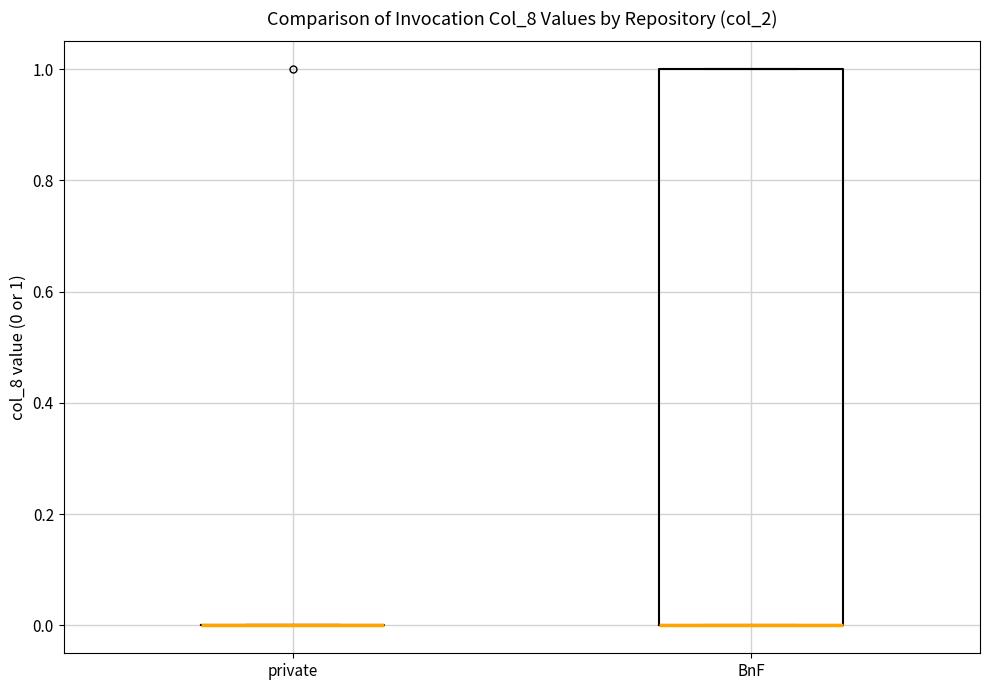

Reading left to right, read every box against the y-axis: the position of its median line, the range the box covers, and the ends of its whiskers. The values are not printed on the chart, so give them approximately, as read against the axis.

private: box collapsed to a line at 0, whiskers 0 to 0
BnF: median 0 (drawn on the box's lower edge), box 0 to 1, whiskers 0 to 1